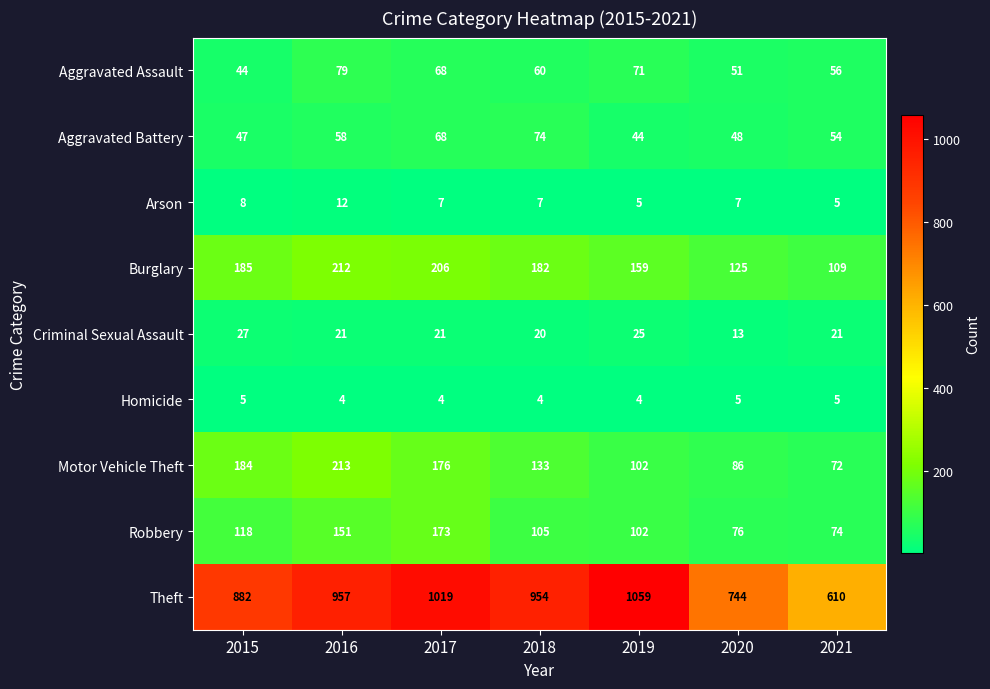

Which series has the largest range (max minus min)?

Theft